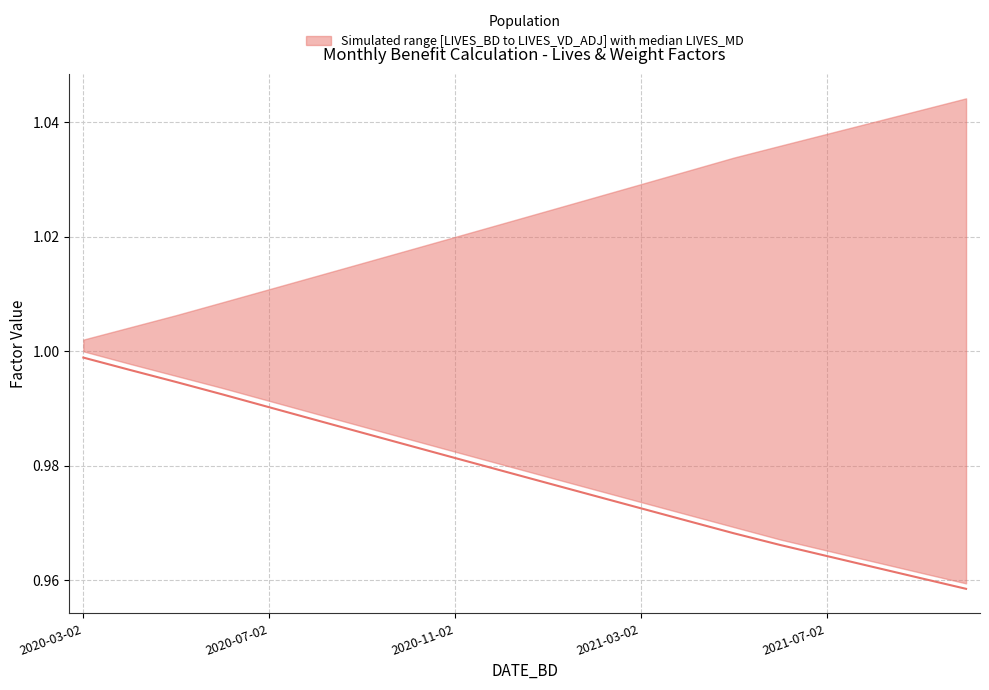

Count the number of categories in the chart.

20